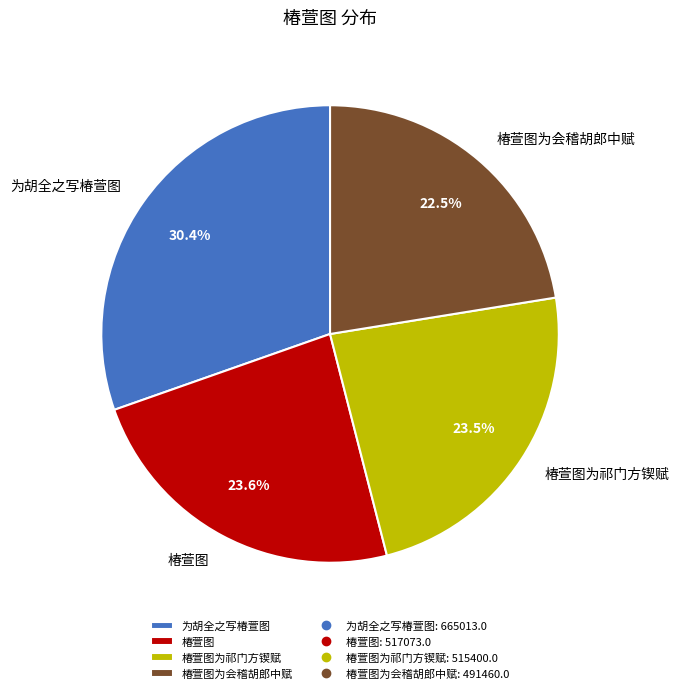

Is 椿萱图 the majority of the pie?

No